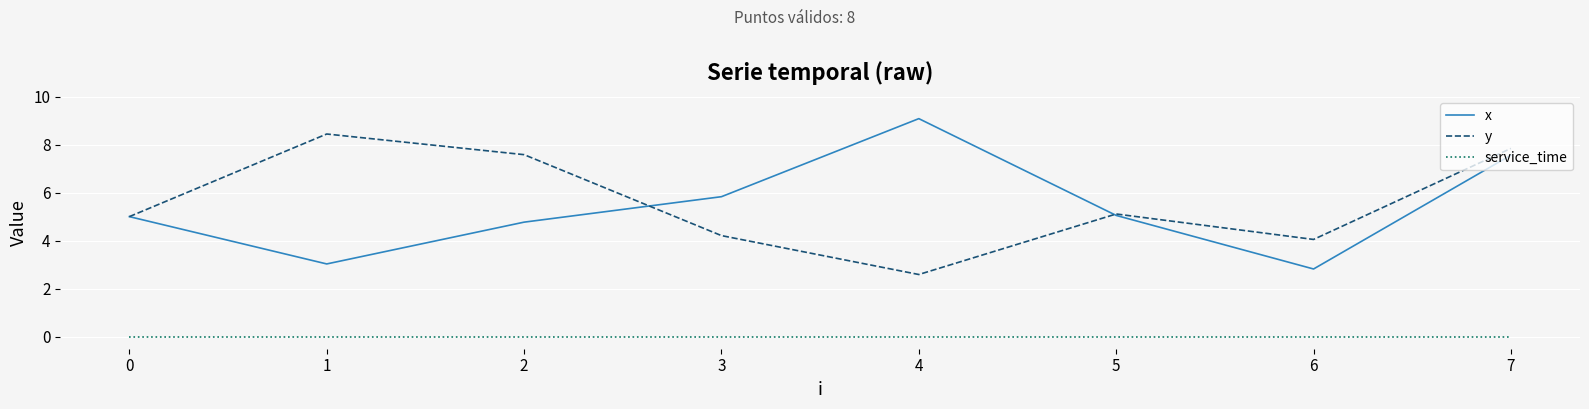

Which series has the widest spread of values?

x